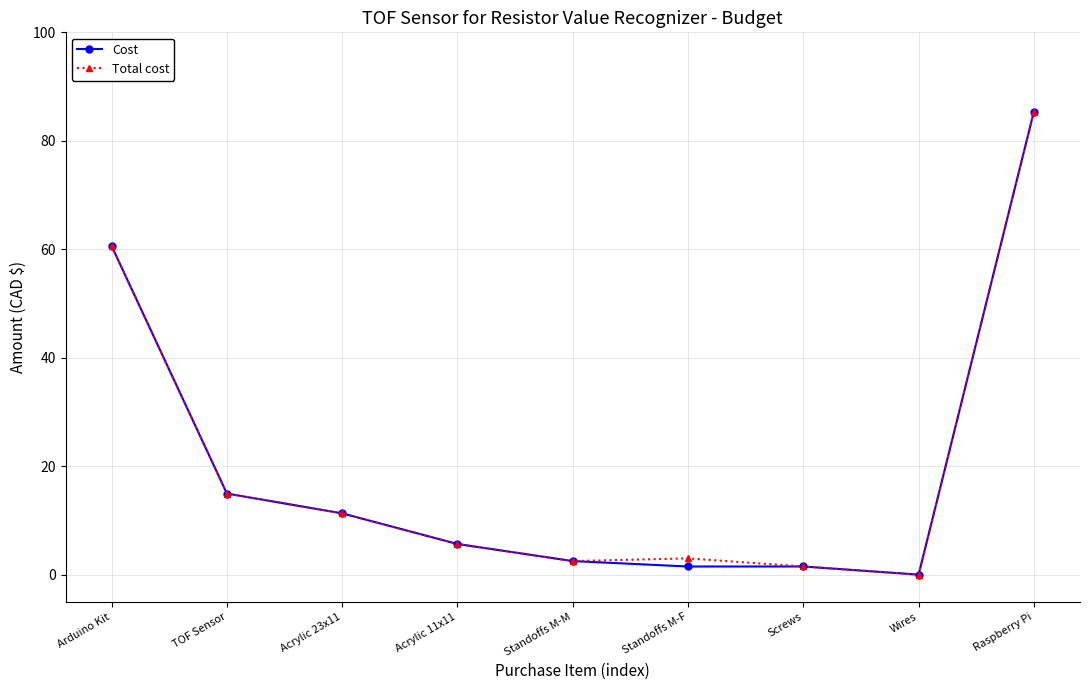

What is the total value across all series at Acrylic 11x11?

11.3